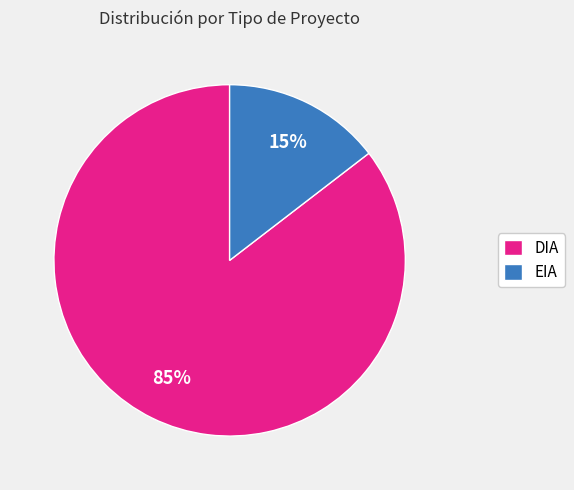

To the nearest percent, what percentage of the pie is EIA?

15%